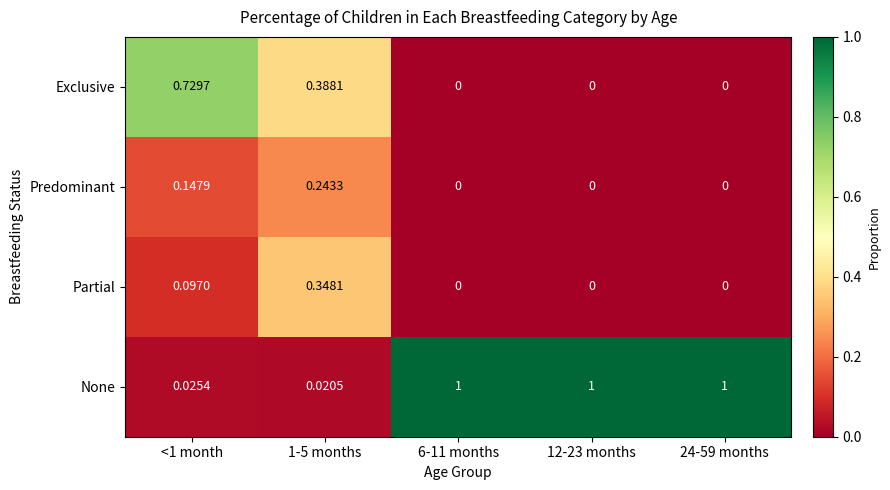

Rank the series by their maximum value, from lowest to highest.

Predominant, Partial, Exclusive, None